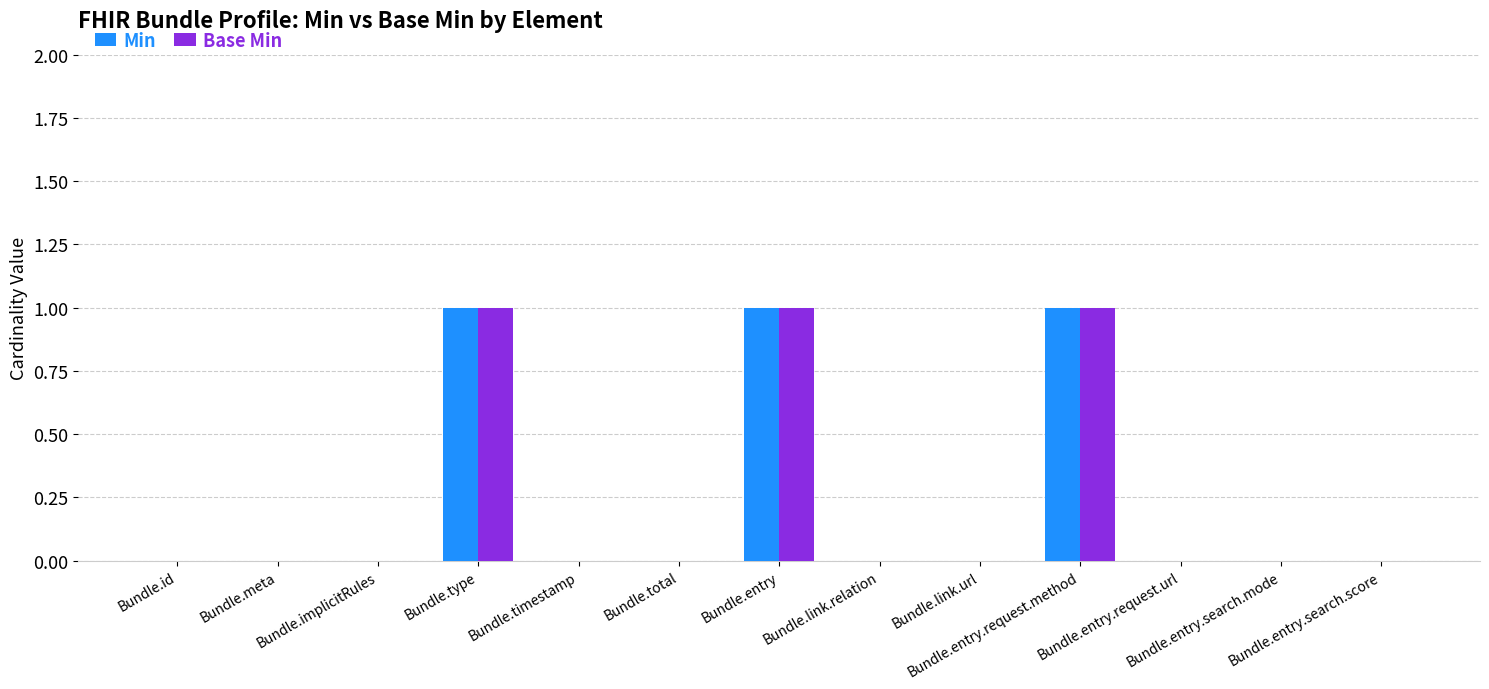

Are the bars grouped side by side (vs. stacked)?

Yes